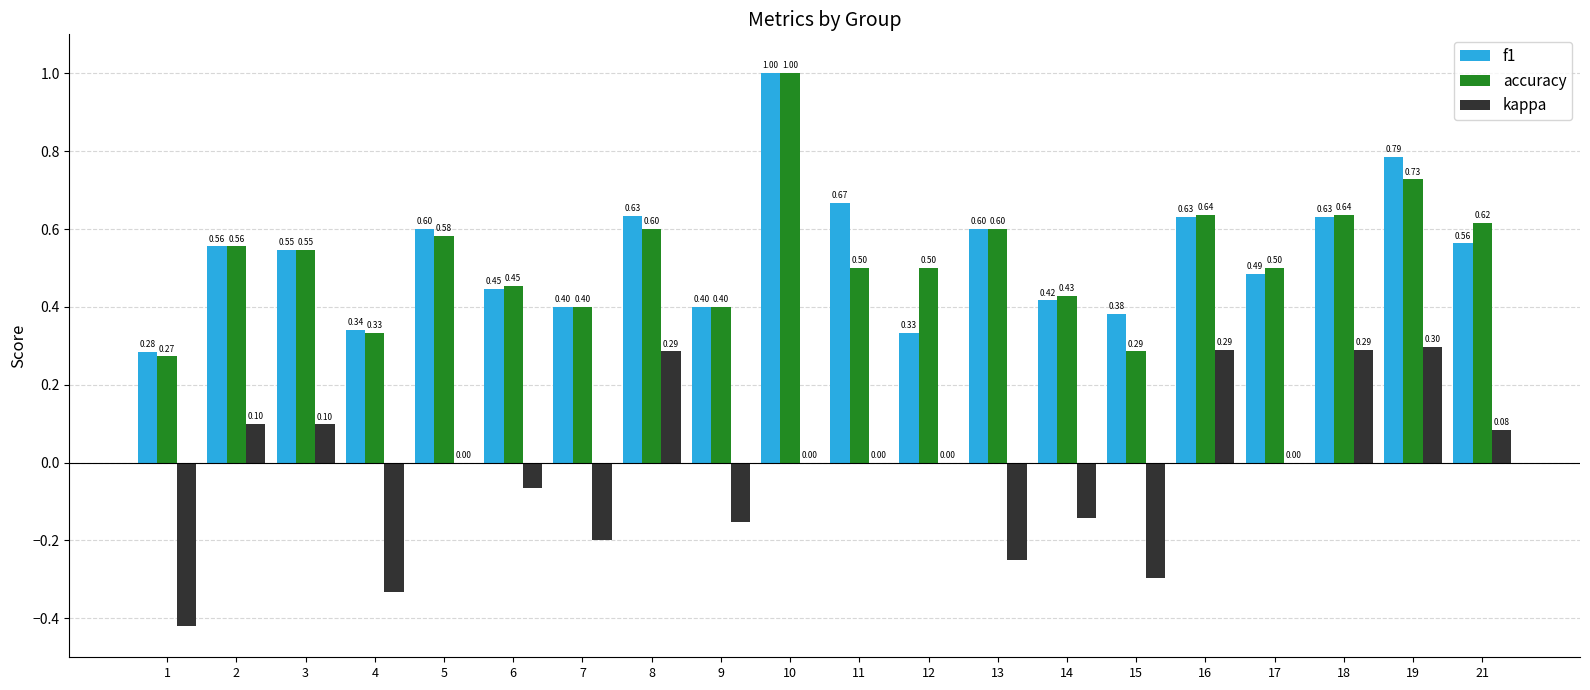

Which series has the largest total across all categories?

f1